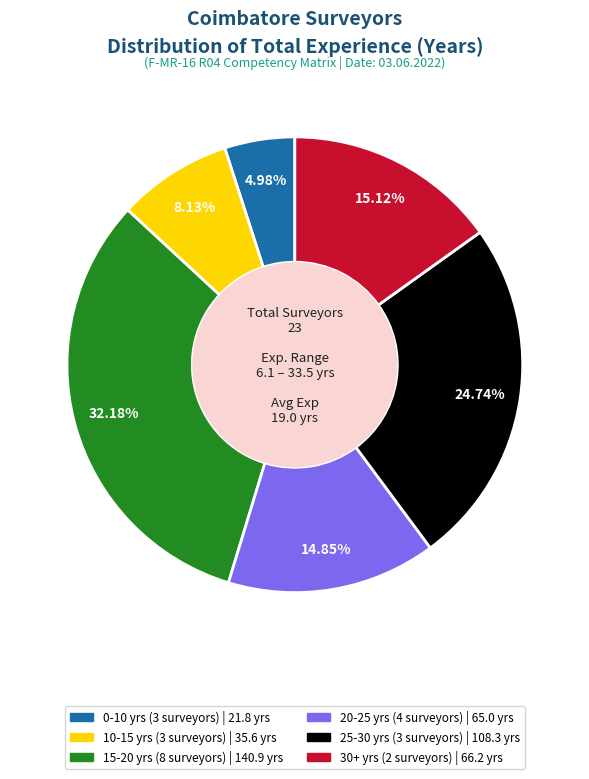

Does any single category account for the majority?

No